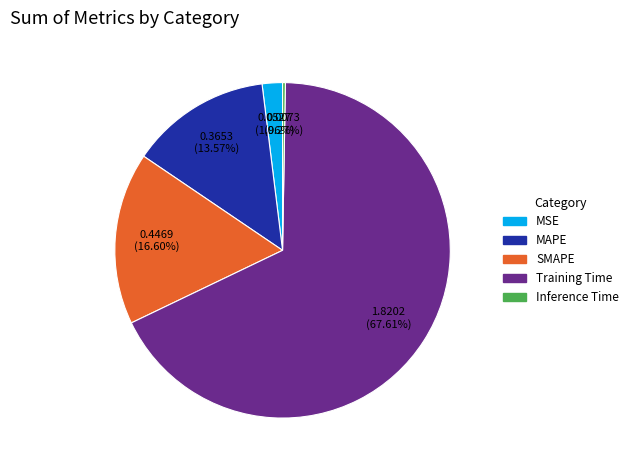

Which category has the biggest portion of the pie?

Training Time